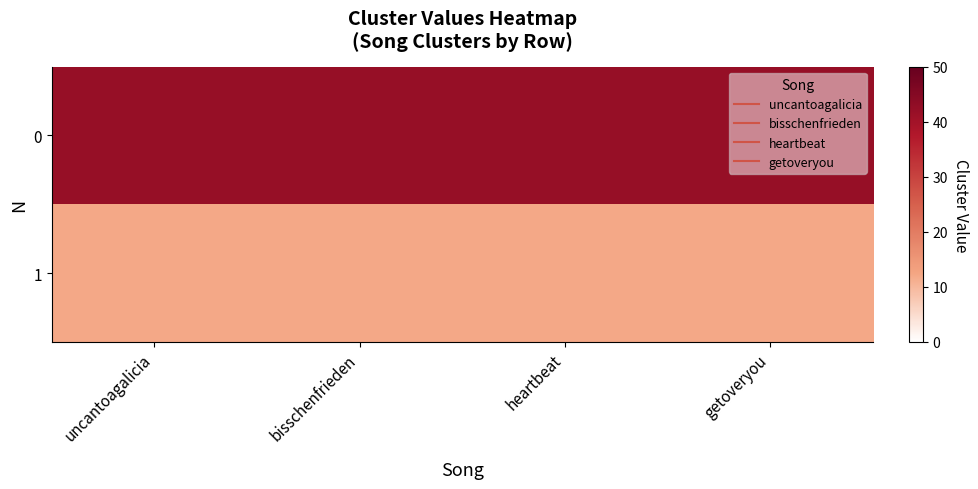

What is the smallest value displayed?

12